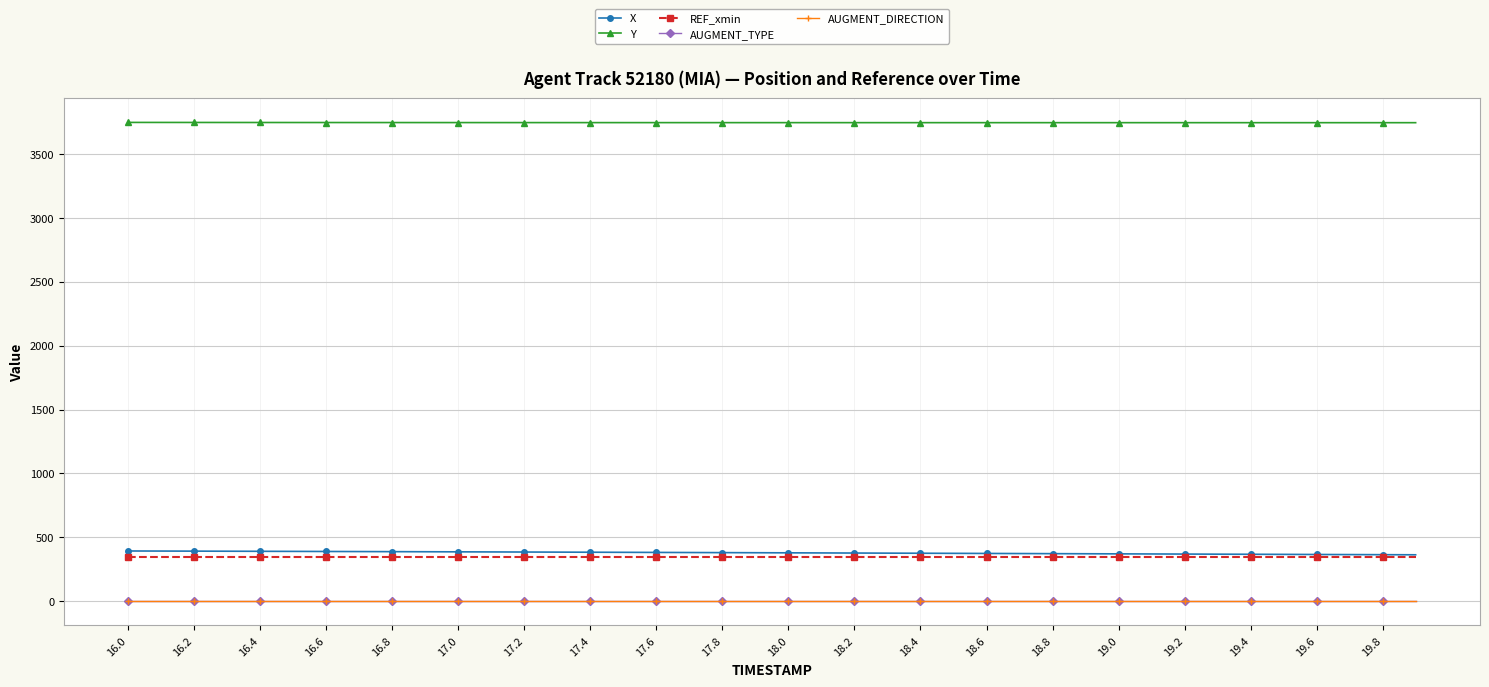

Is this an area chart (filled region under the line)?

No